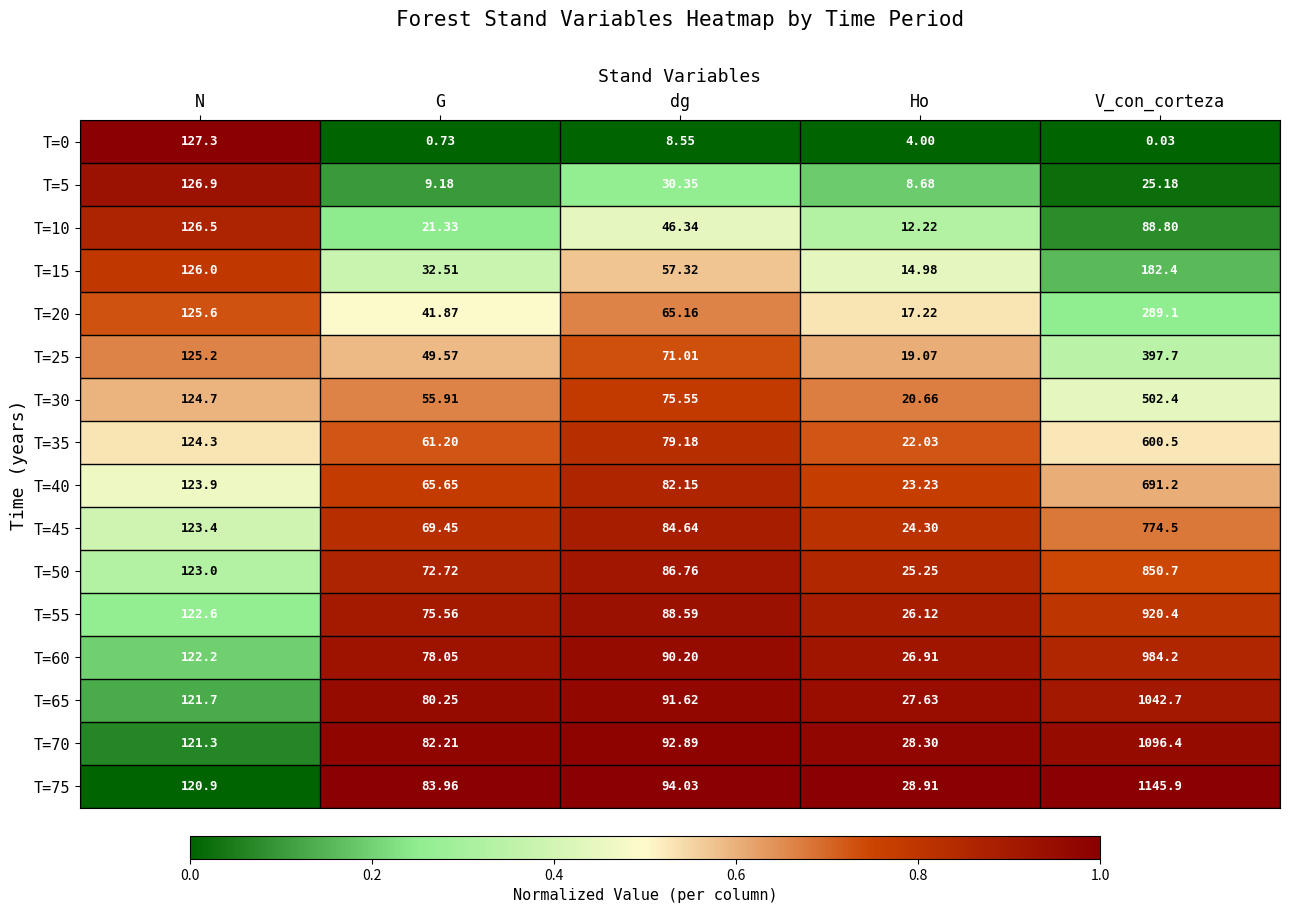

Rank the categories by T=30 value from lowest to highest.

Ho, G, dg, N, V_con_corteza